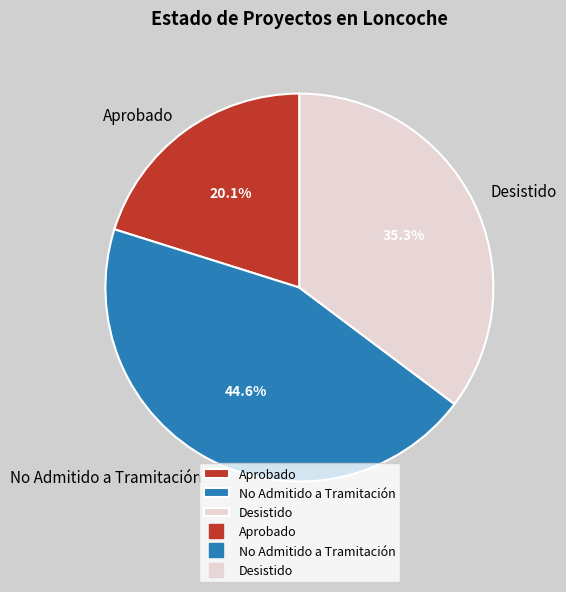

Does No Admitido a Tramitación account for over 50% of the chart?

No